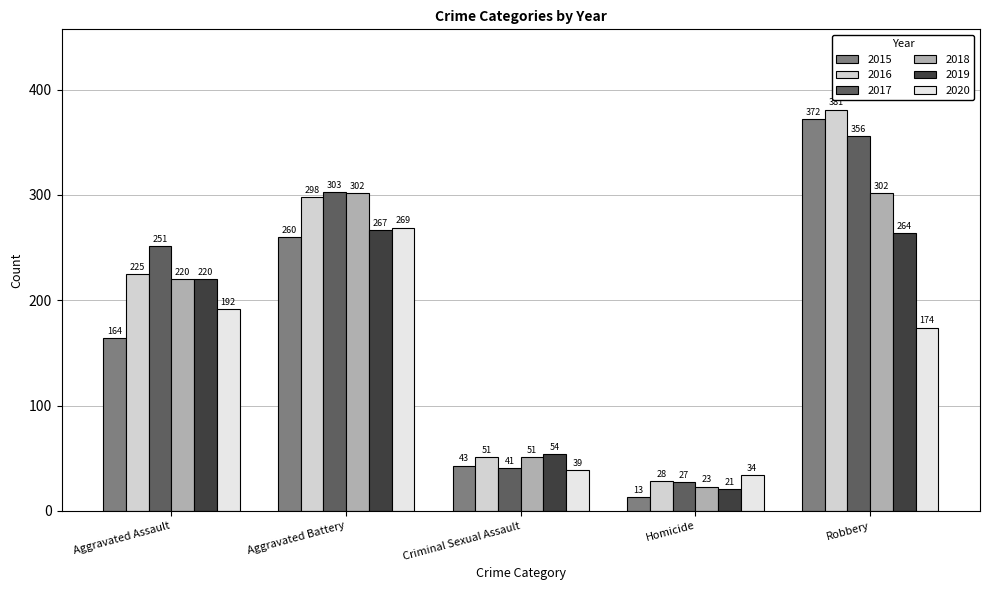

How many bars are there in each group?

6